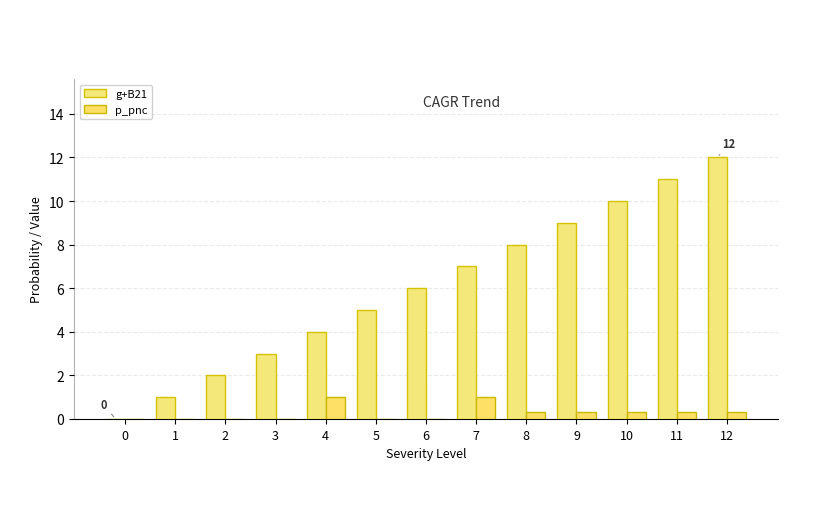

What is the sum of the p_pnc values at 10 and 2?

0.3